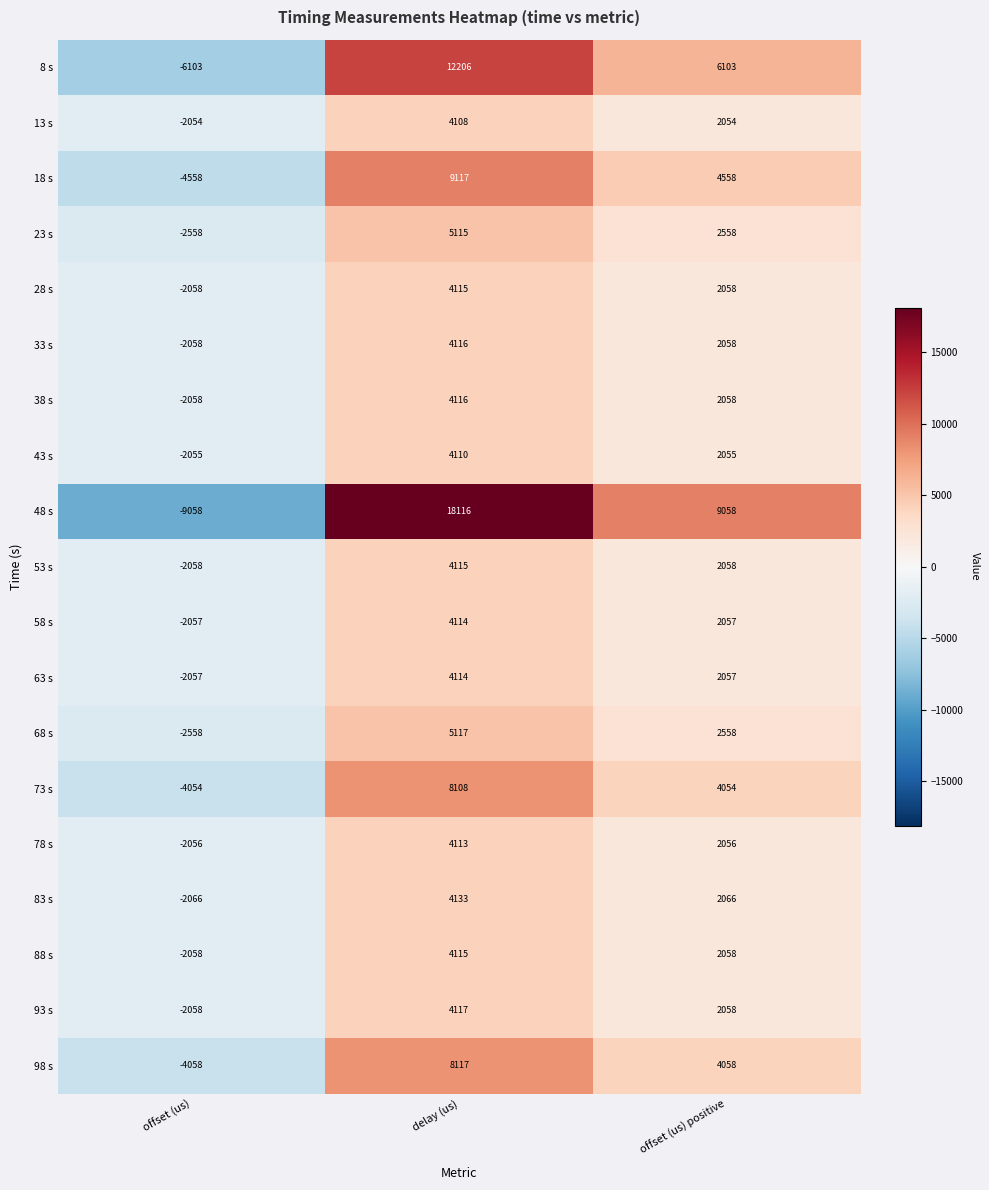

True or false: 98 s has a value of 12548 at delay (us).

False